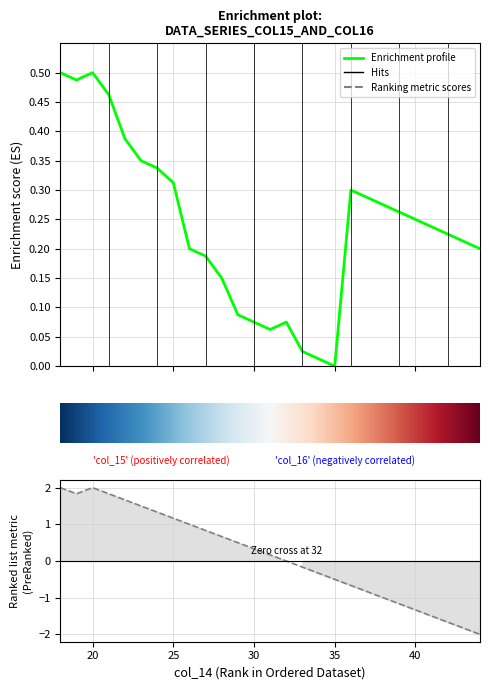

Which series has the largest total across all categories?

col_15